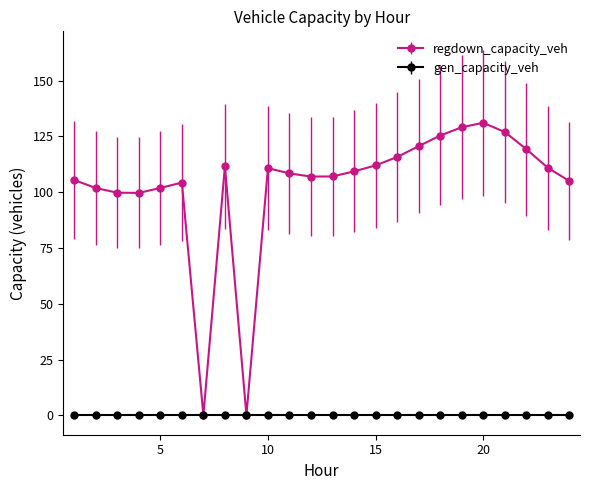

How many data points does each series have?

24